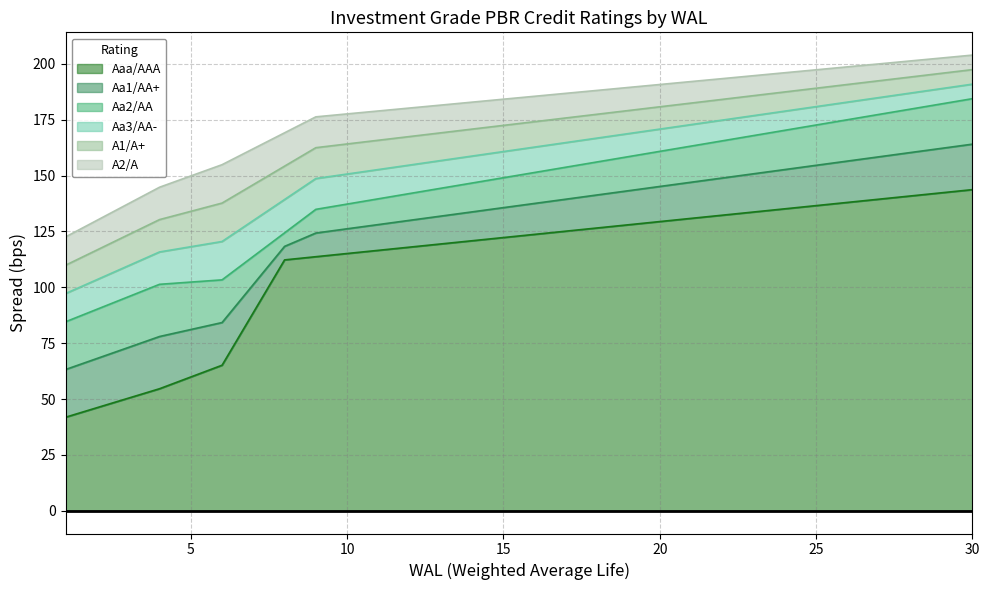

Rank the series by their average value, from lowest to highest.

Aaa/AAA, Aa1/AA+, Aa2/AA, Aa3/AA-, A1/A+, A2/A